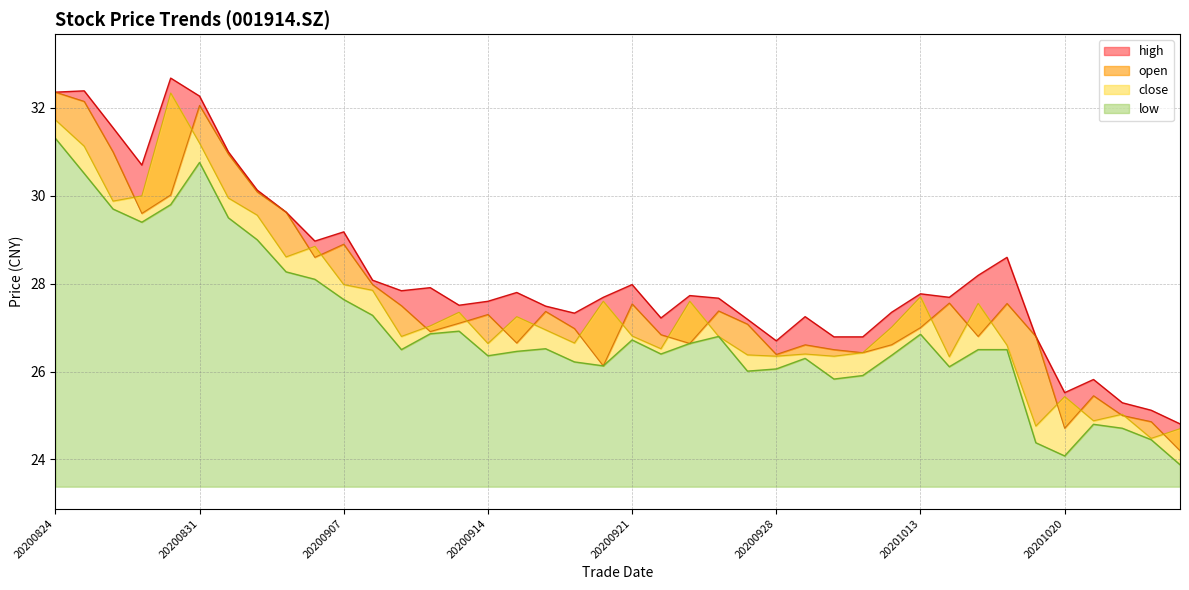

What is the difference between the second highest and minimum values in the close series?

7.2